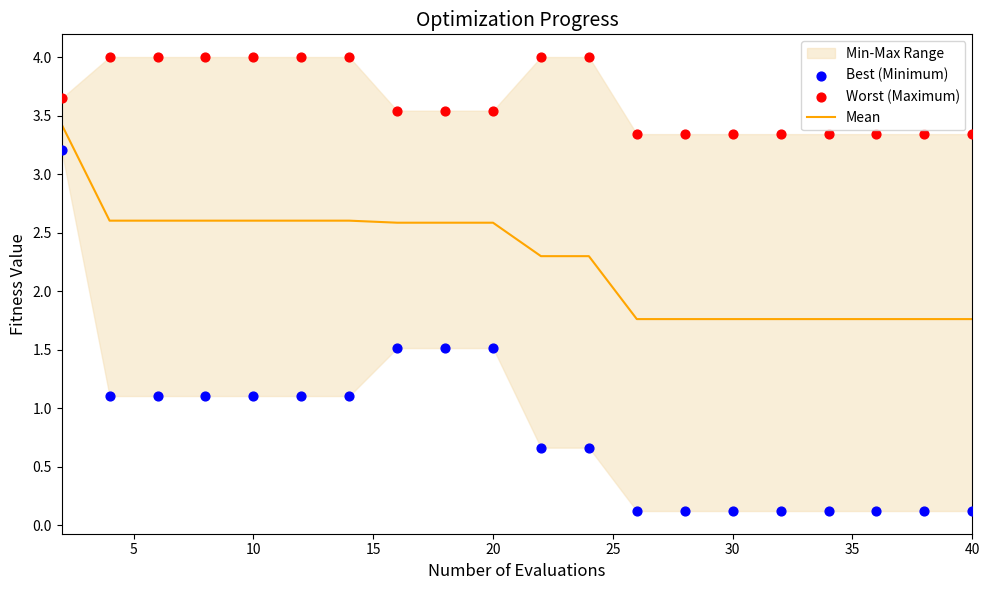

Which series reaches the minimum Y coordinate?

Best (Minimum)